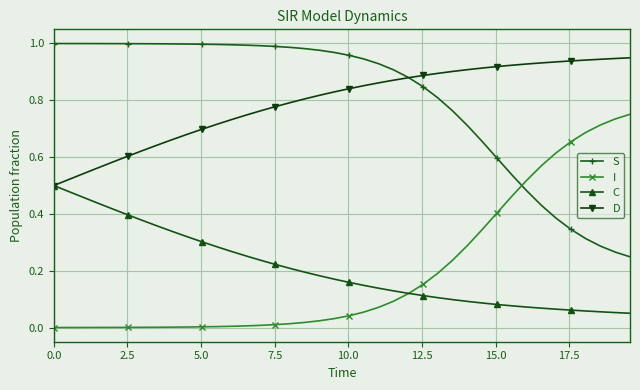

How many intersections are there between S and I?

1